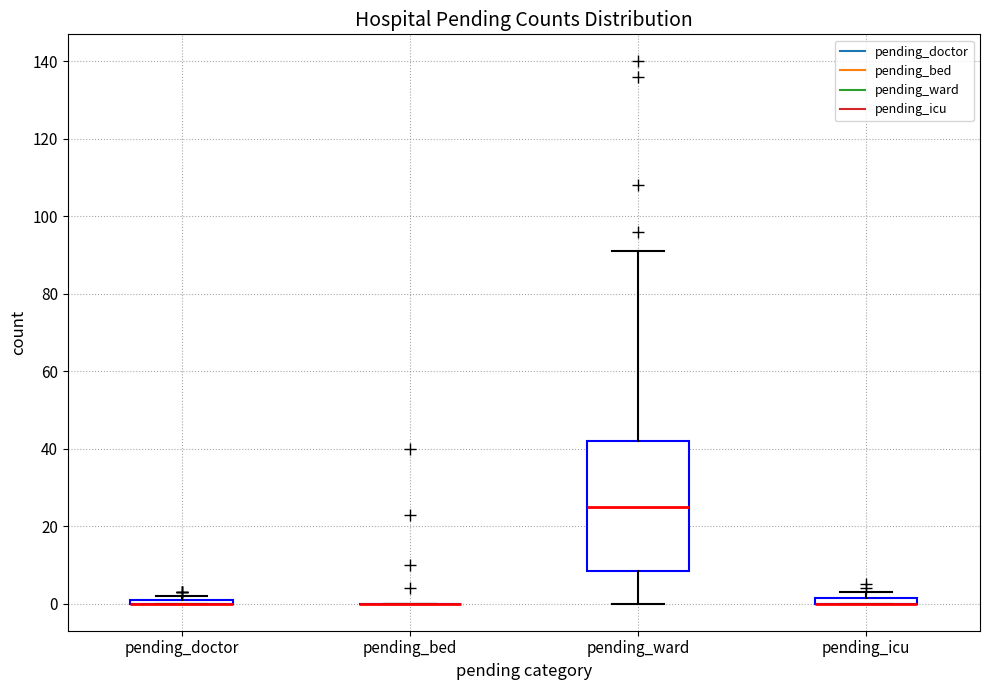

Where is the upper edge of the box for pending_ward on the y-axis? The values are not printed on the chart, so give them approximately, as read against the axis.

42